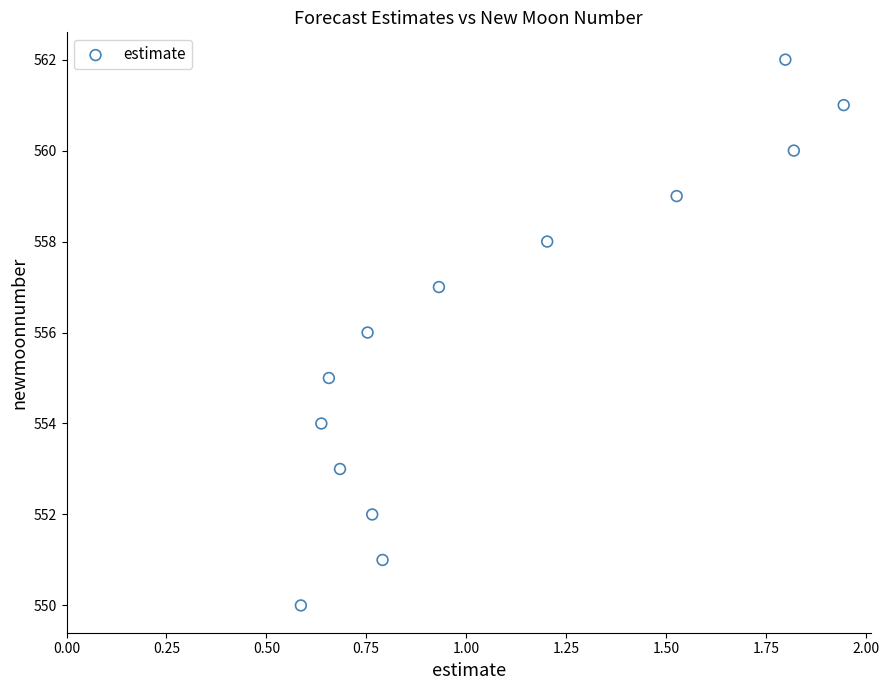

What is the range of Y values (max minus min)?

12